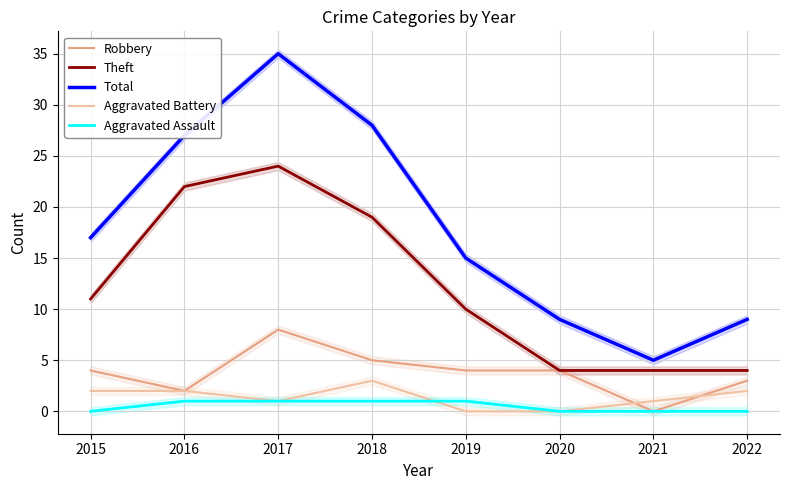

True or false: Aggravated Assault and Theft cross at least once.

False